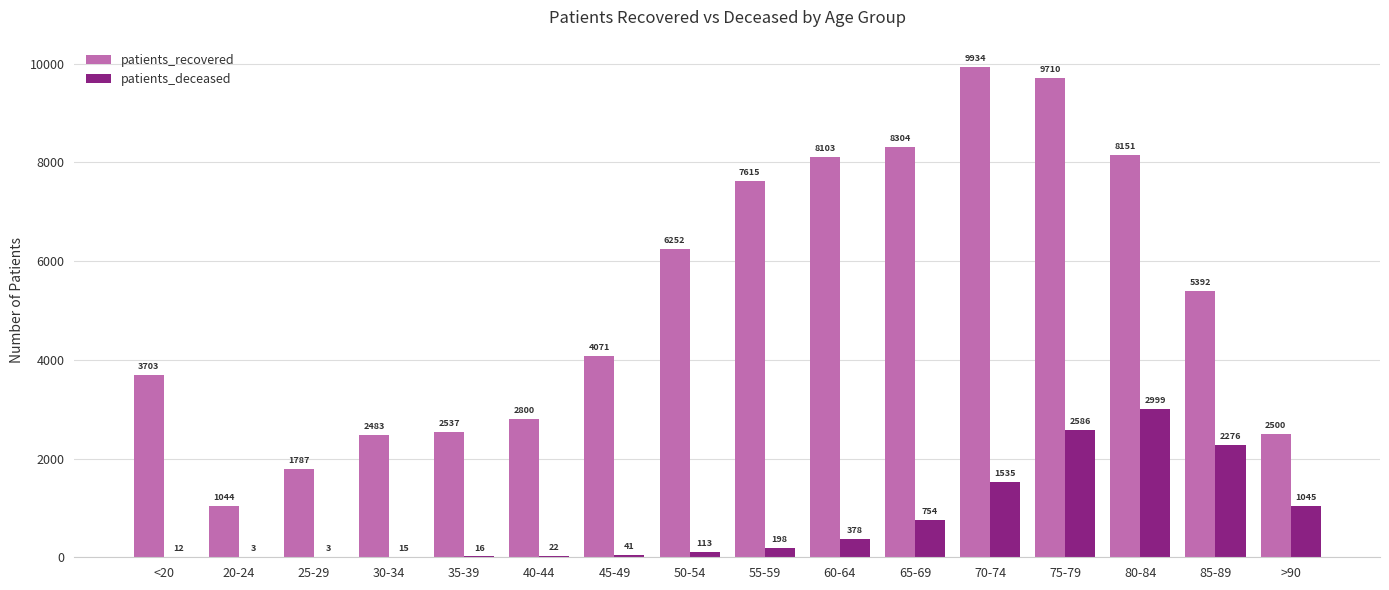

Which series changed the most between 60-64 and 75-79?

patients_deceased